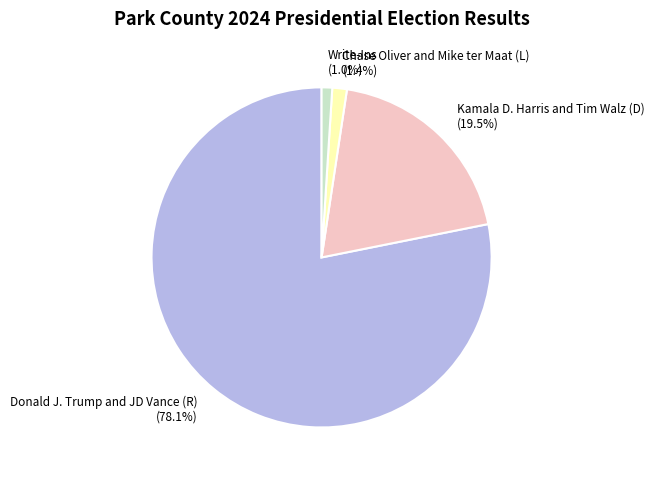

What is the largest slice in the pie chart?

Donald J. Trump and JD Vance (R)